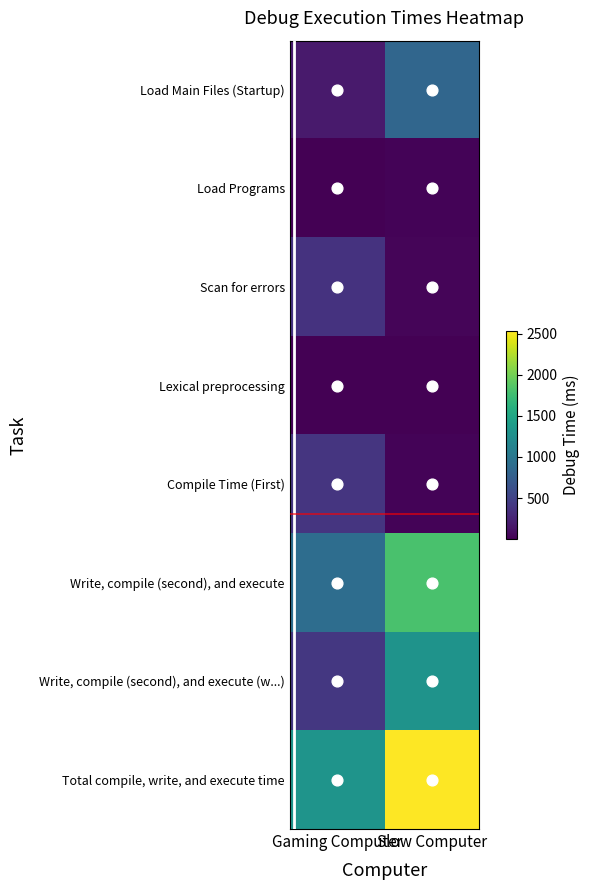

Between Gaming Computer and Slow Computer, which is larger?

Slow Computer